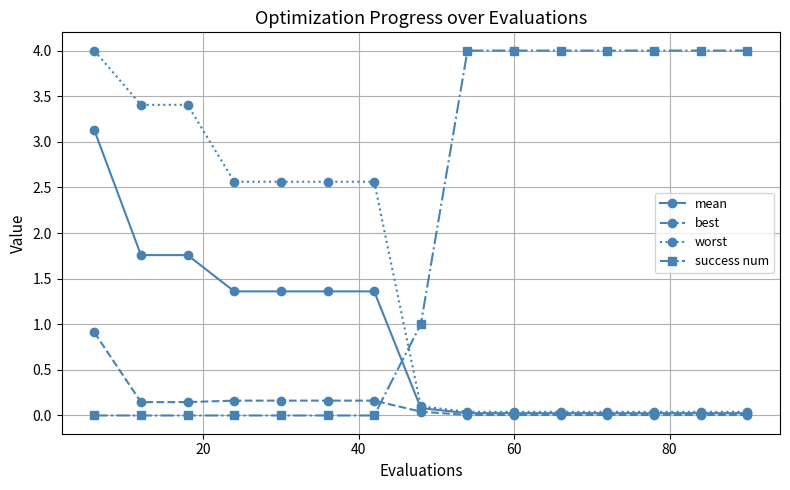

What is the greatest value displayed?

4.0